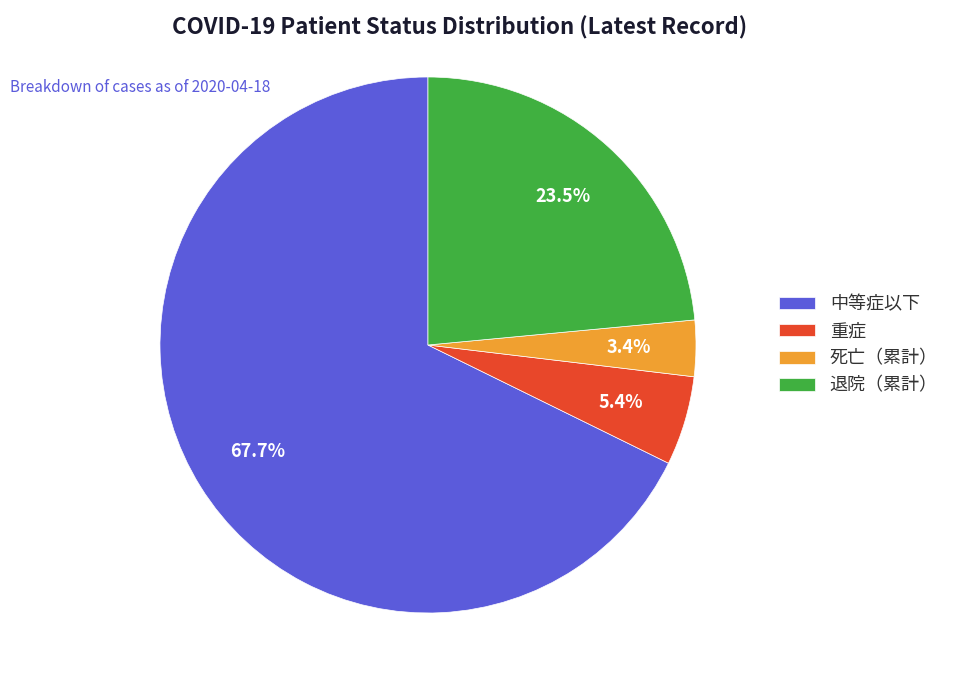

Between 死亡（累計） and 退院（累計）, which is larger?

退院（累計）